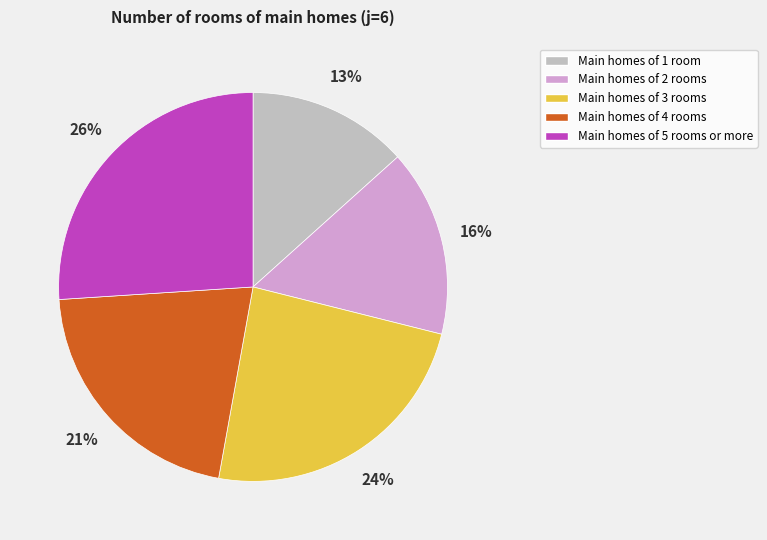

To the nearest percent, what is the difference between the largest and smallest slice percentages?

13%